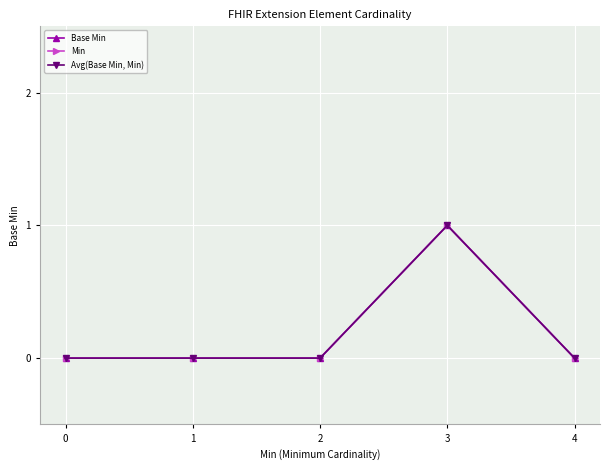

Reading left to right, what are all the values shown in this chart?

Base Min: 0	0	0	1	0
Min: 0	0	0	1	0
Avg(Base Min, Min): 0	0	0	1	0